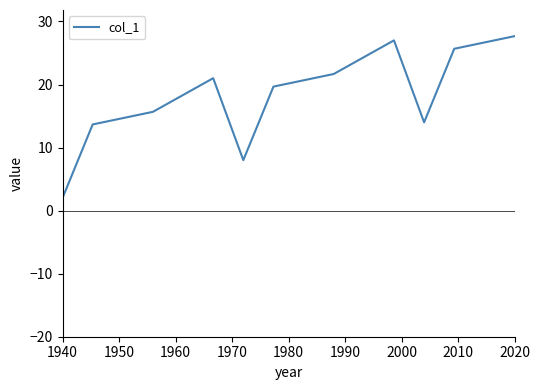

What is the greatest value displayed?

27.7